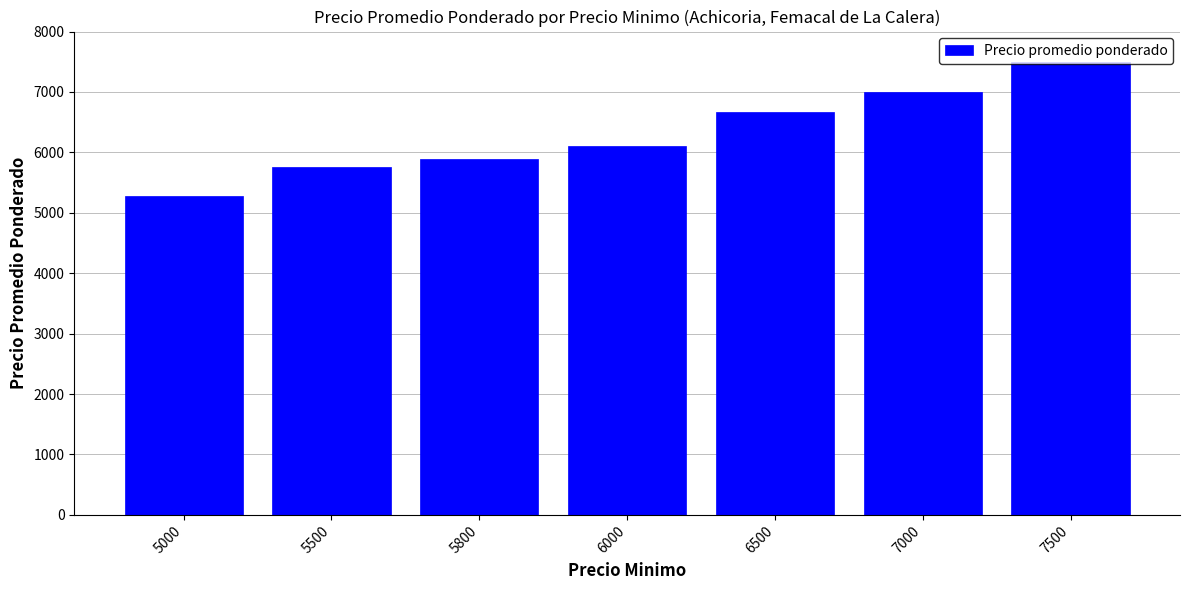

What is the value of the 4th bar from the left?

6107